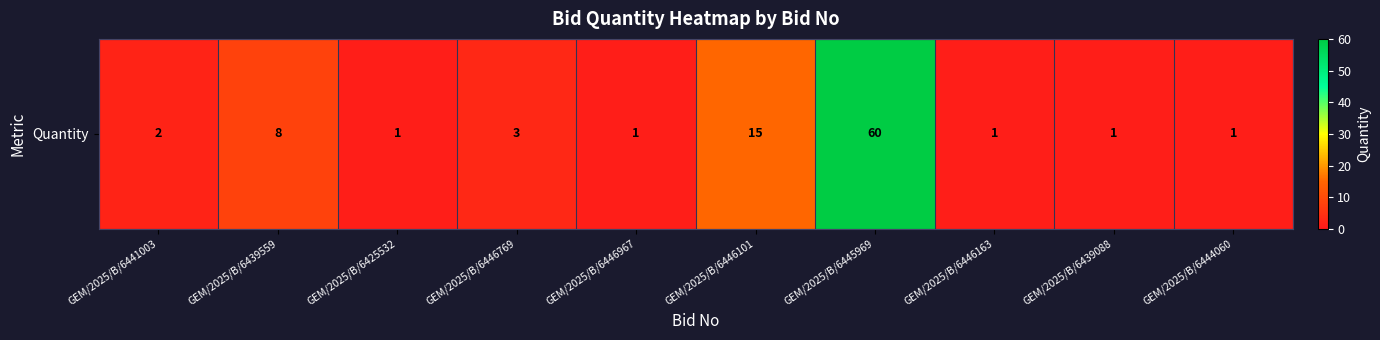

The value at GEM/2025/B/6444060 is 1. True or false?

True